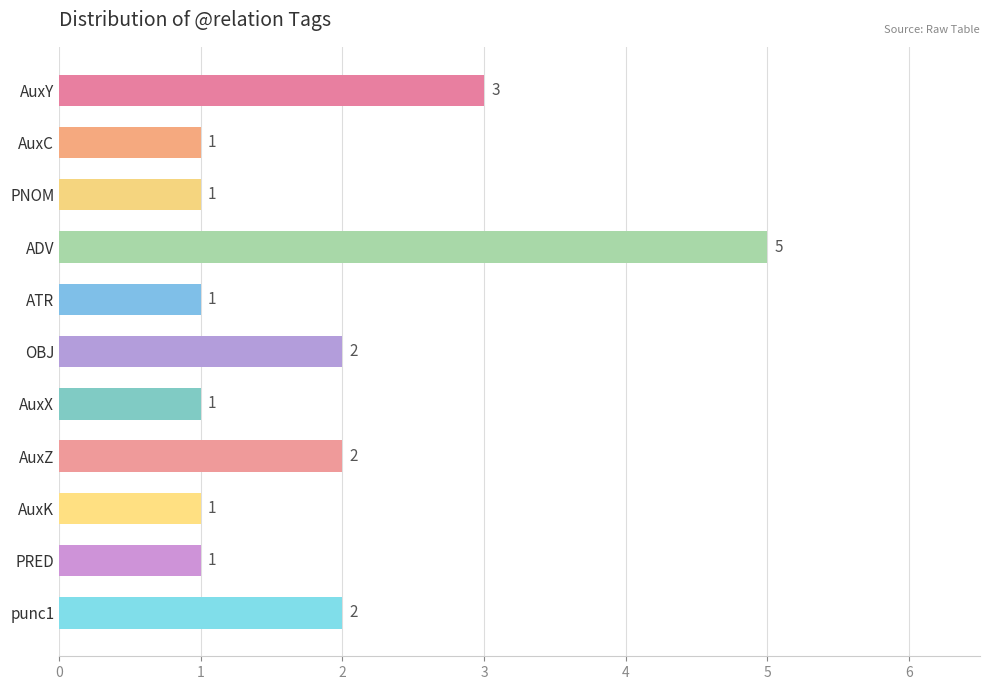

True or false: the data shows 5 at ADV.

True